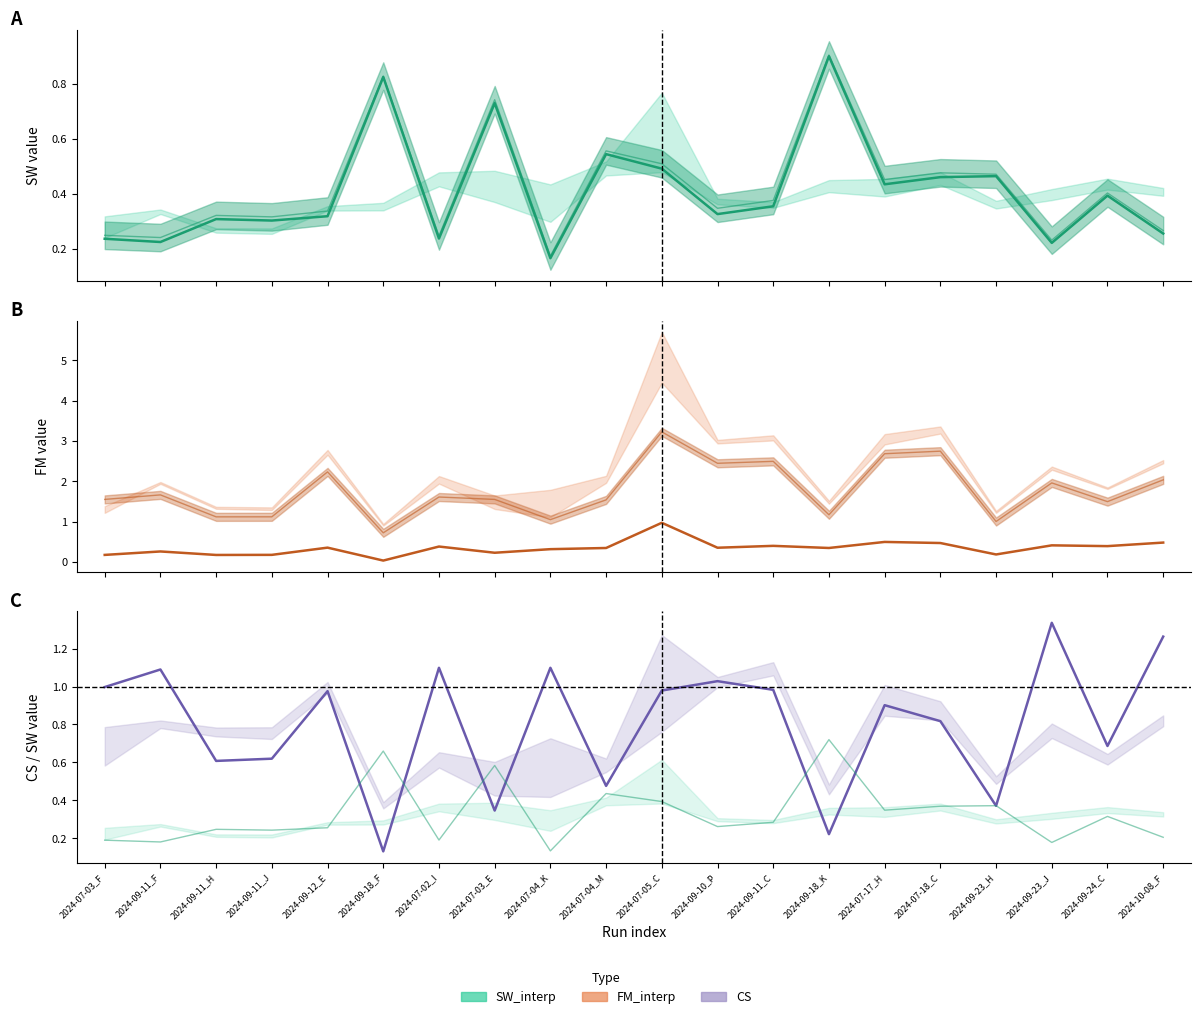

At which category does FM_interp reach its first local valley?

2024-09-11_H